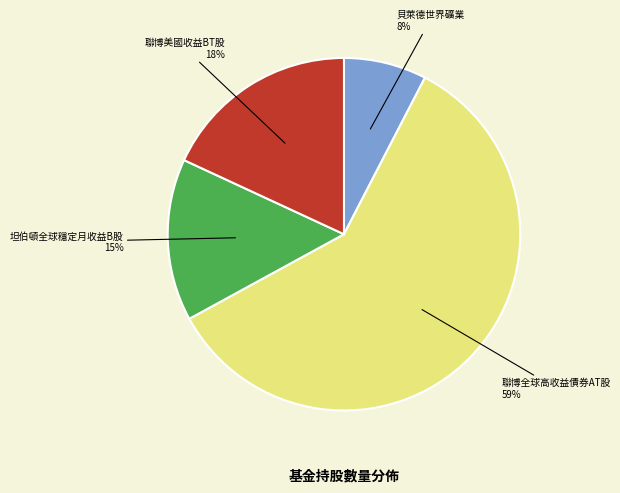

Count the number of slices in the pie.

4